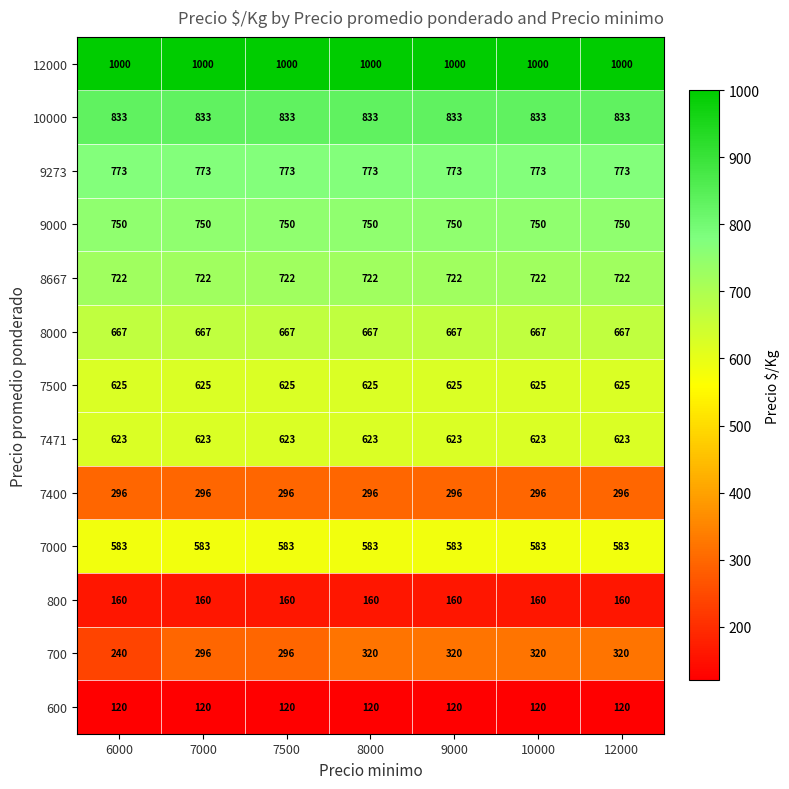

What is the sum of the 9273 values at 7000 and 7500?

1546